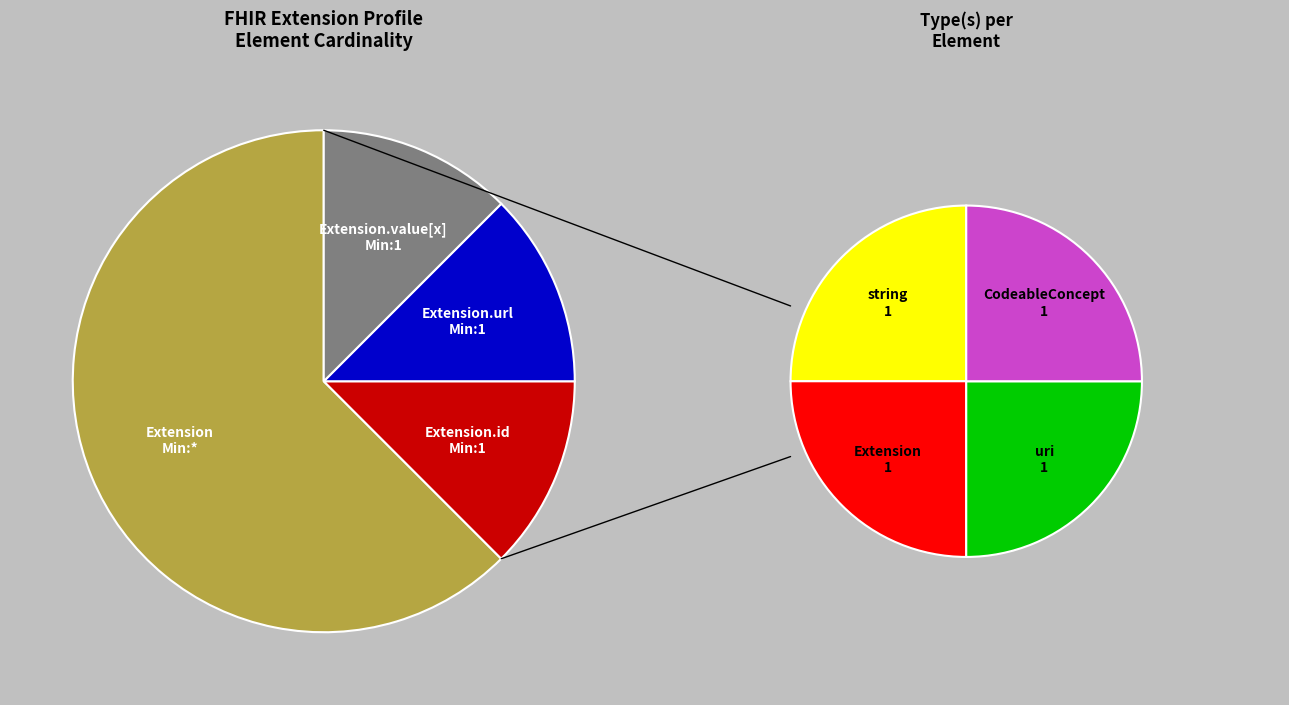

Is there any slice that represents more than half of the pie?

Yes